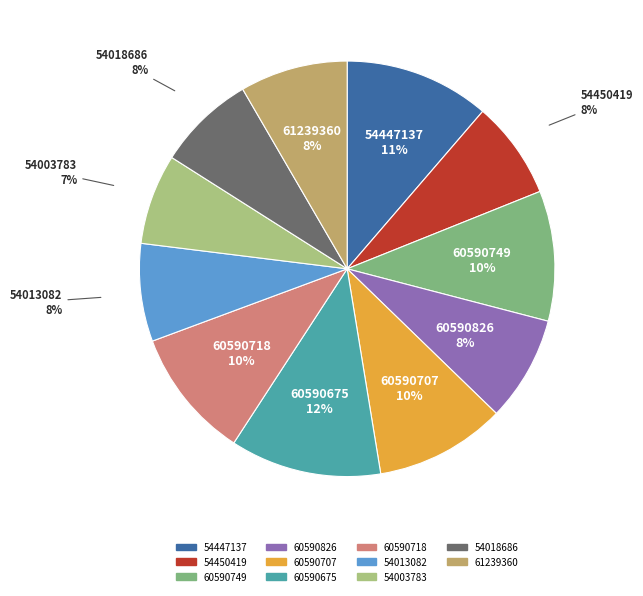

Is it true that 60590707 is 1% of the pie?

False